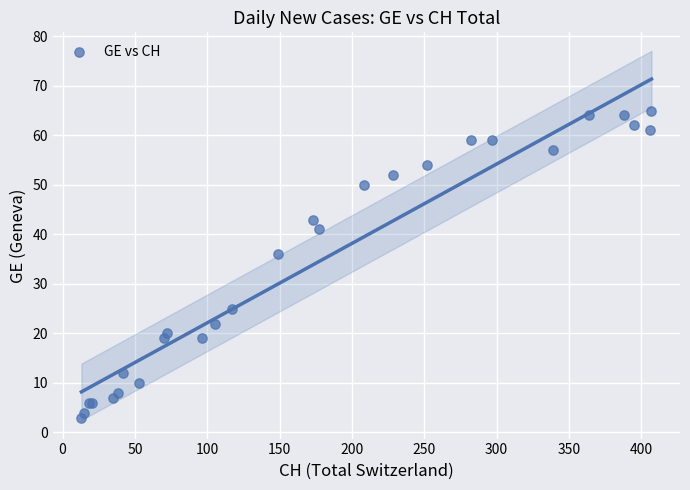

What Y value in the scatter plot is closest to 34?

36